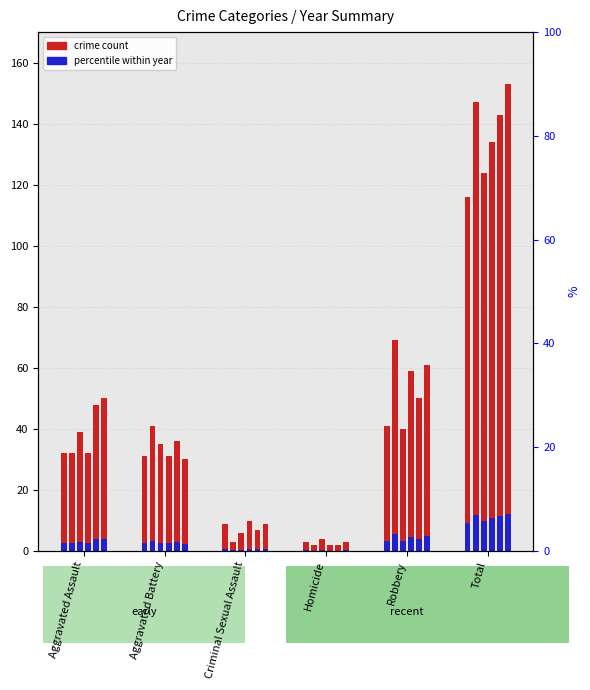

At which label does 2015_primary reach its peak?

Total